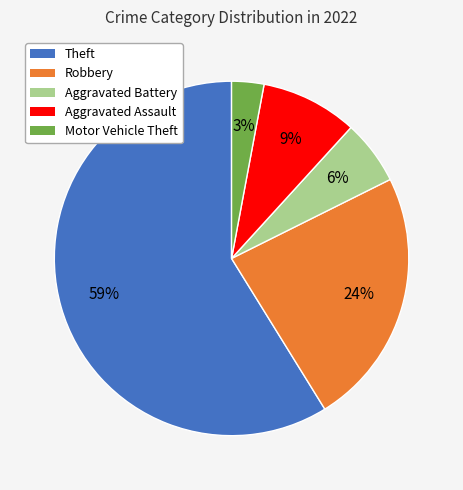

Between Theft and Aggravated Assault, which is larger?

Theft